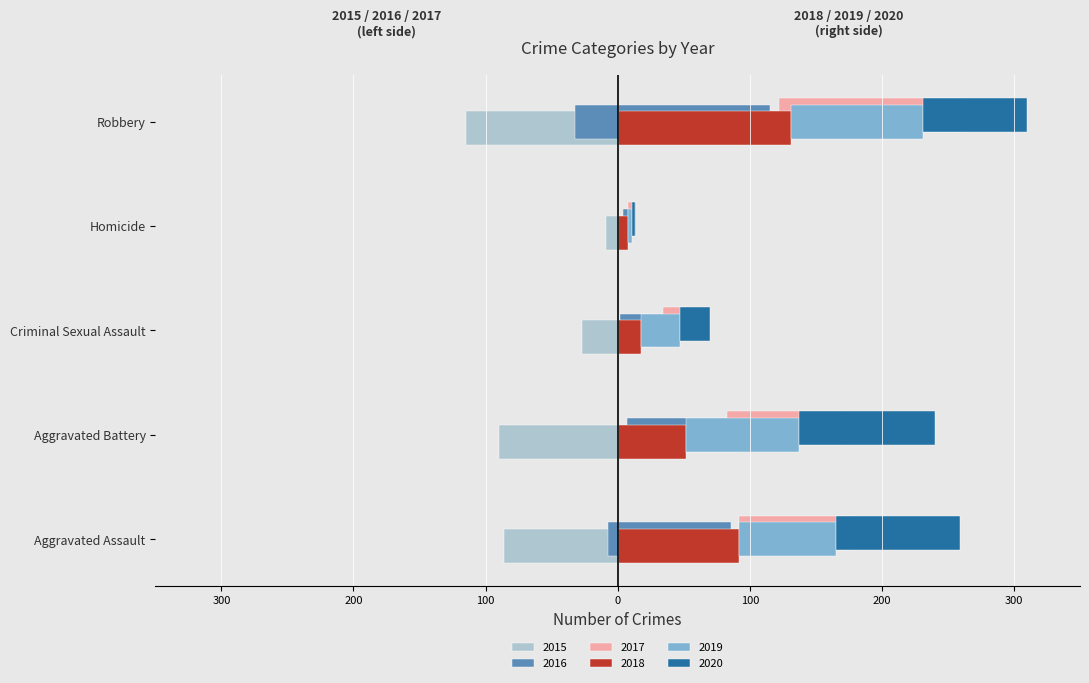

How many series are shown in this chart?

6